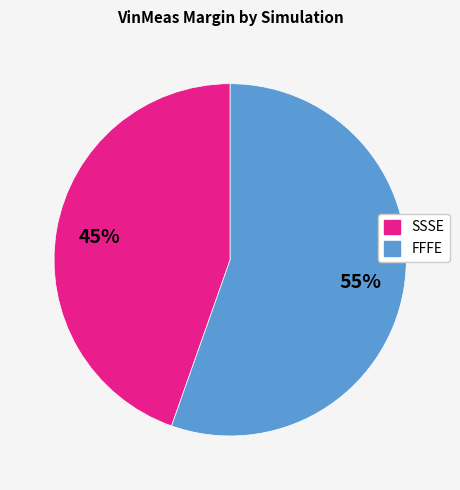

Does any single category account for the majority?

Yes